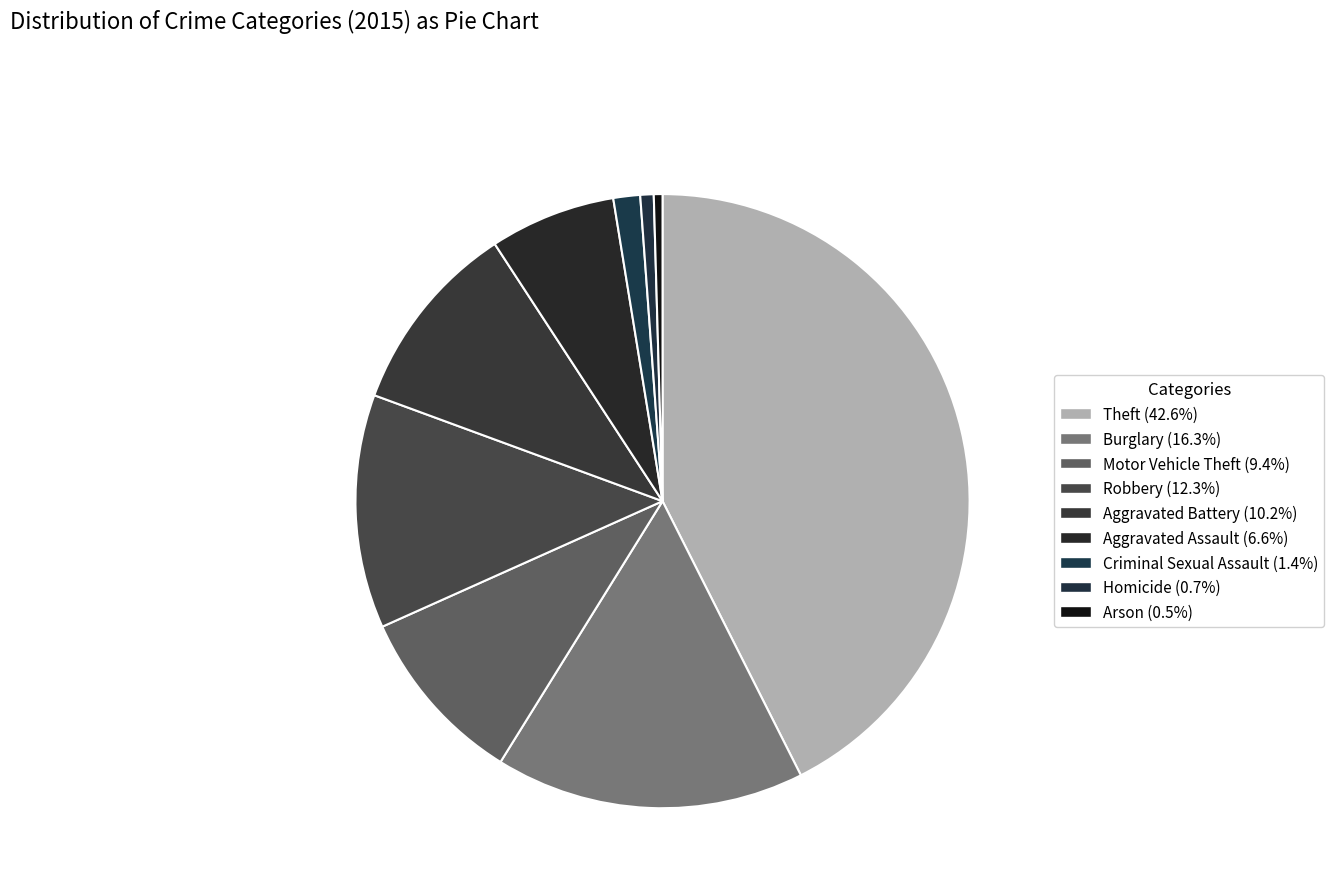

How many slices are in this pie chart?

9